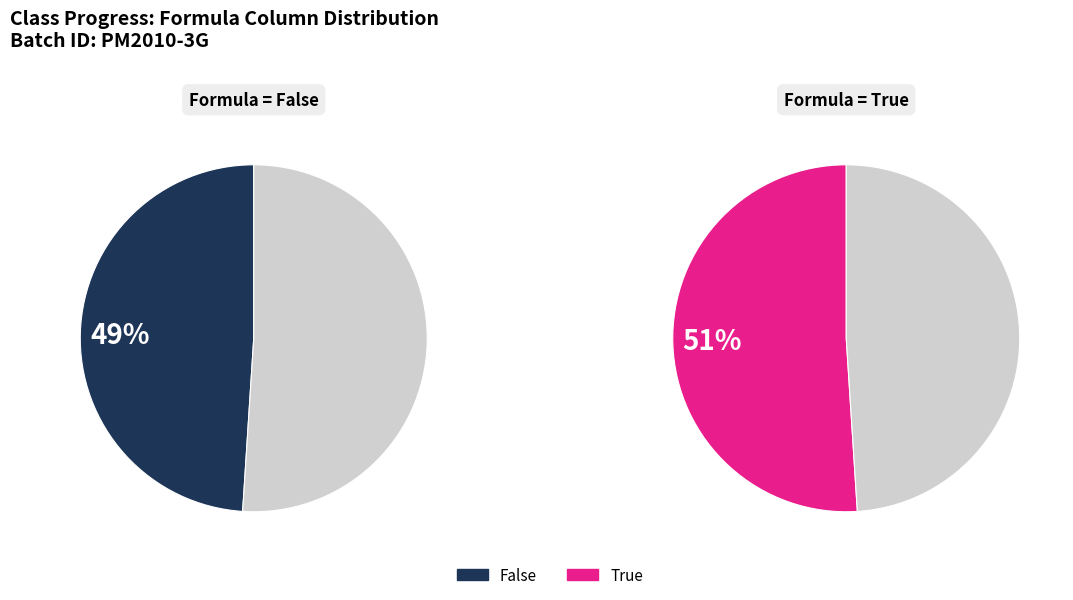

Does any single category account for the majority?

Yes